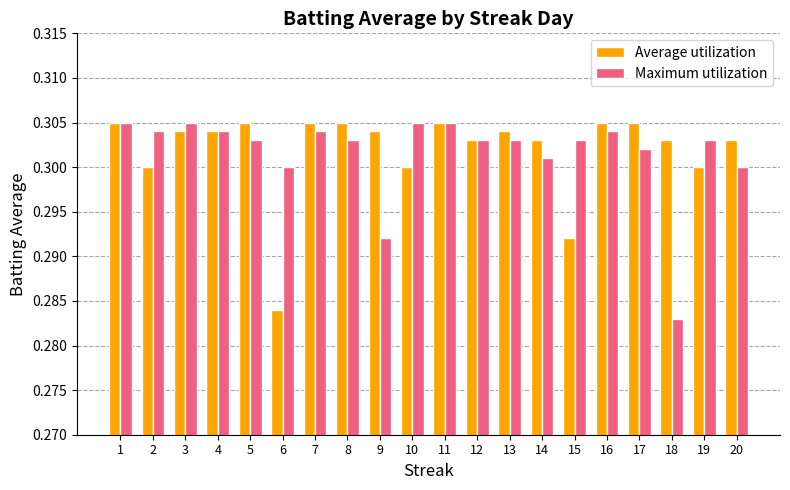

At how many categories does at least one series exceed 0?

20